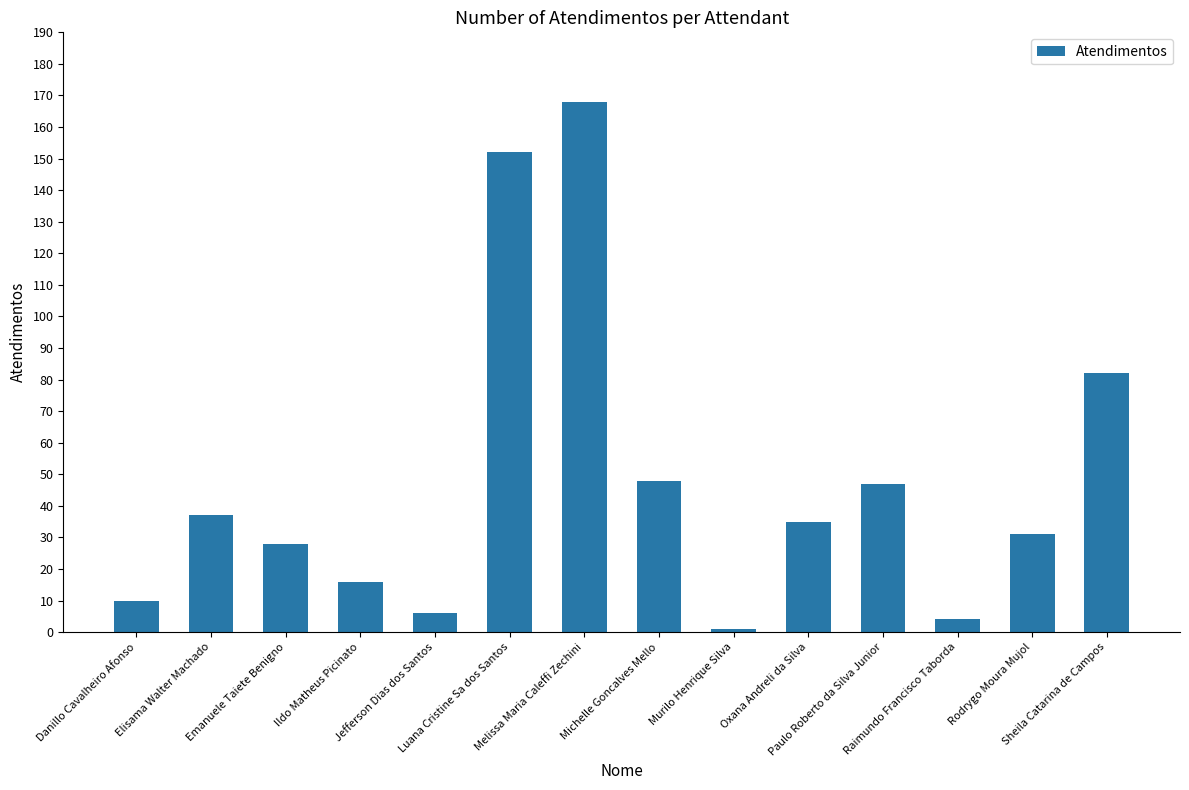

Where does the data first go above 35?

Elisama Walter Machado